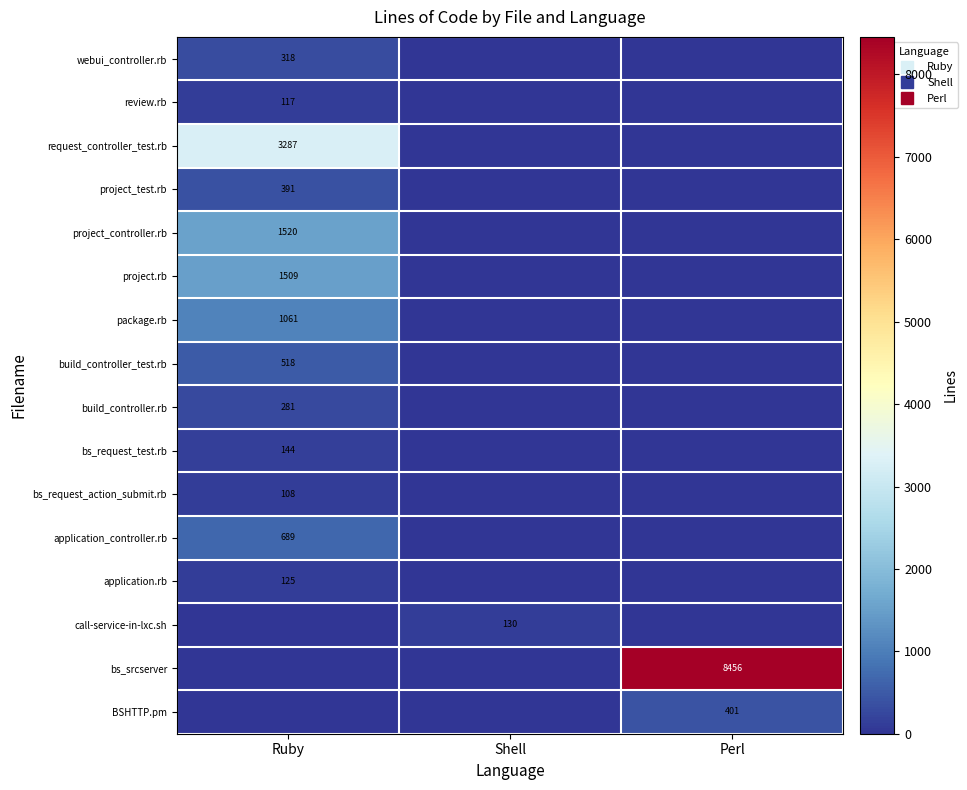

Between Shell and Ruby, which is larger?

Ruby